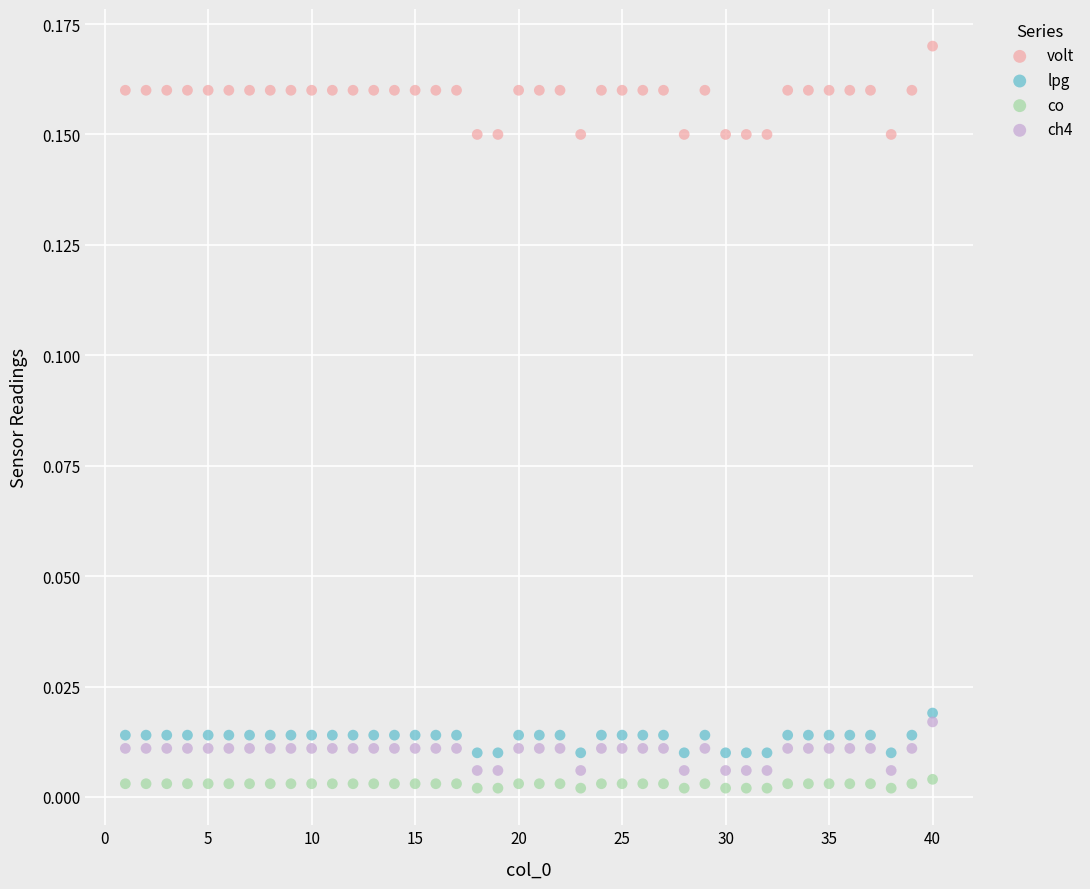

Which series reaches the maximum Y coordinate?

volt